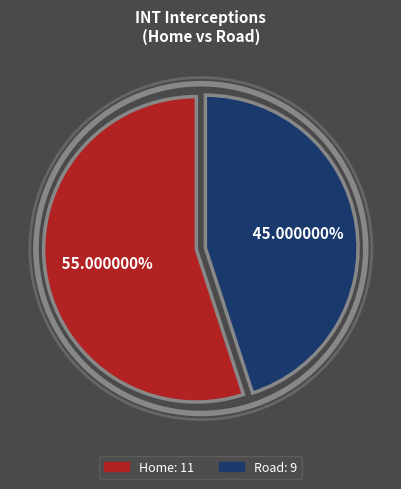

Is there any slice that represents more than half of the pie?

Yes